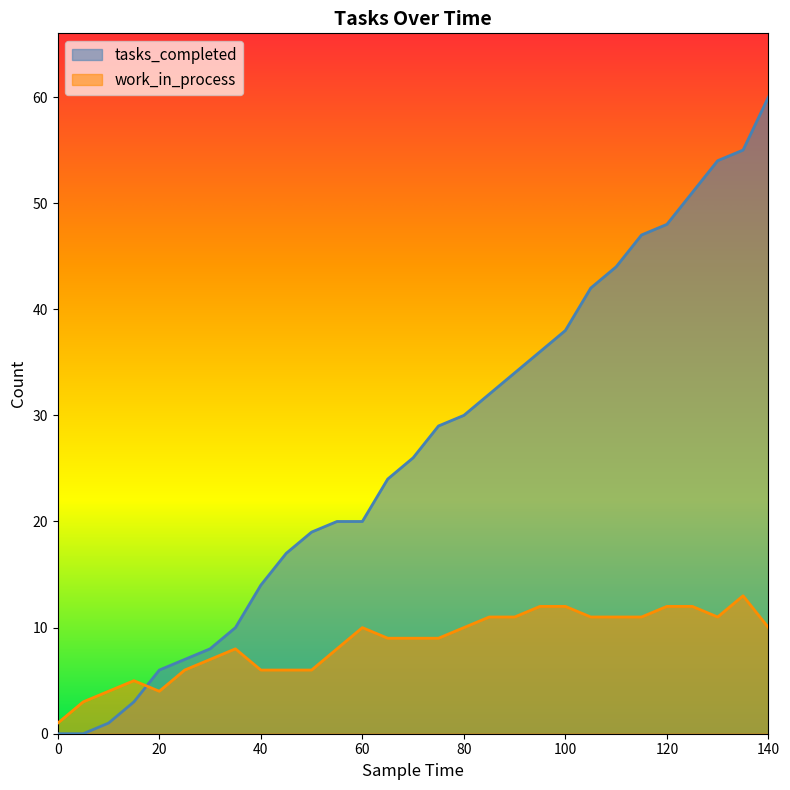

True or false: tasks_completed has a value of 10 at 35.

True